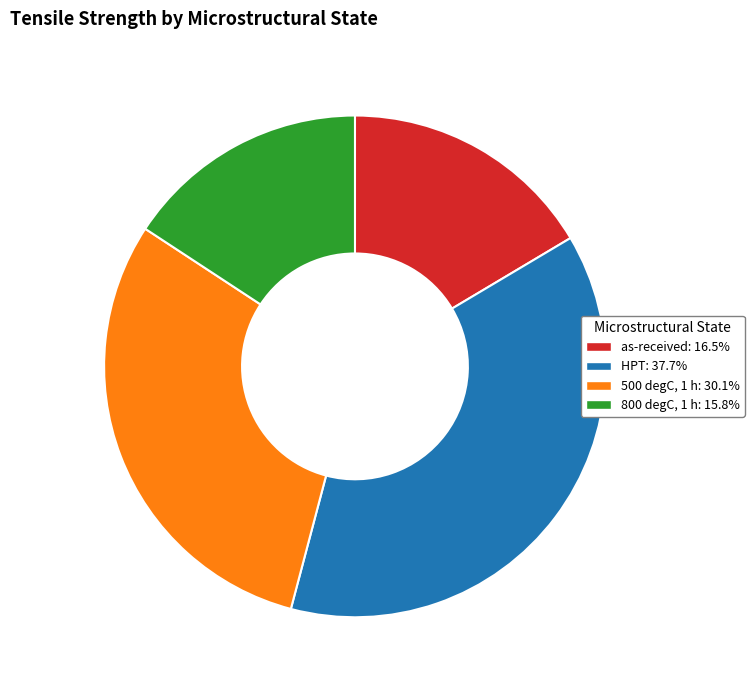

Is there any slice that represents more than half of the pie?

No